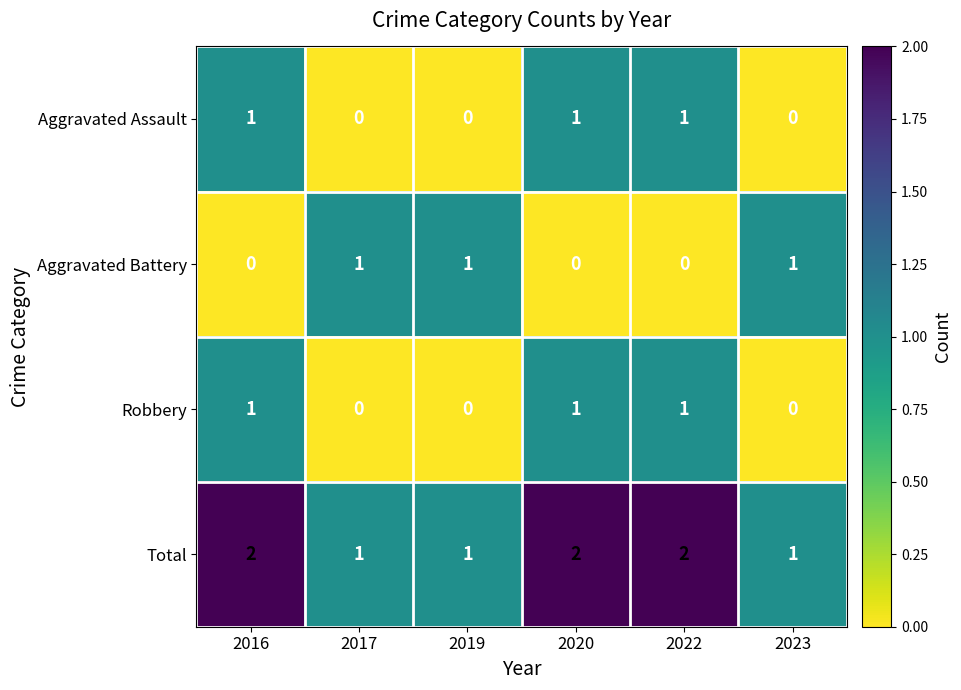

The value of Total at 2017 is 1. True or false?

True